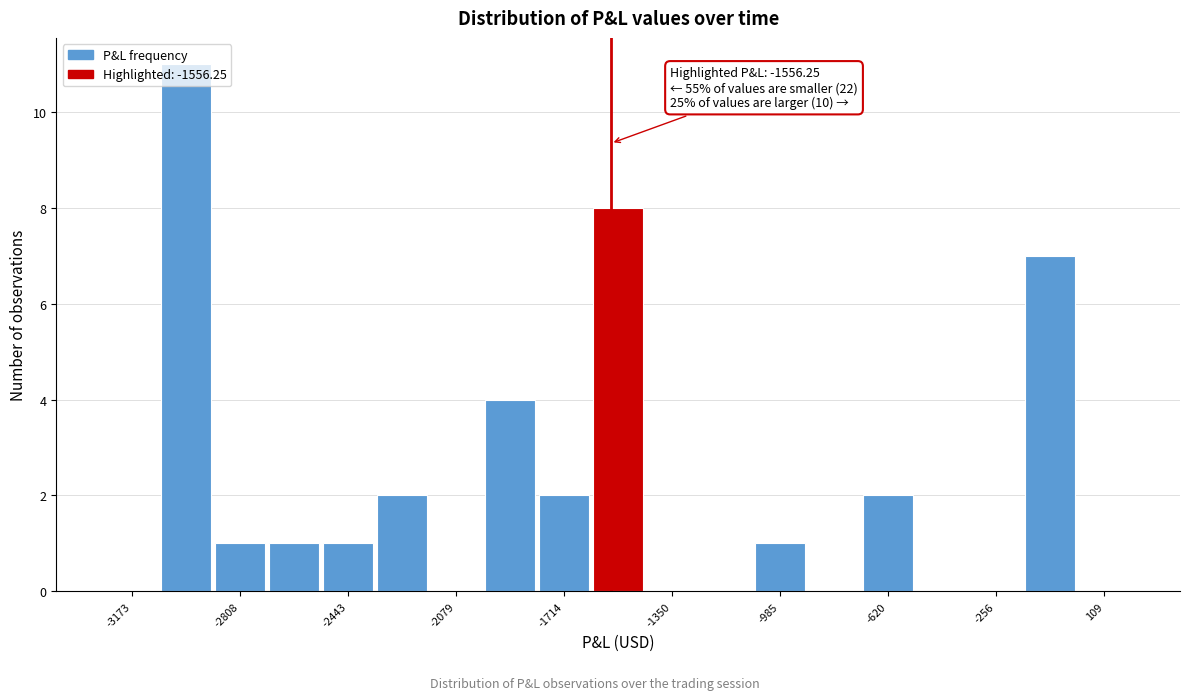

Read against the x-axis, roughly where is the centre of the tallest bar?

-3000